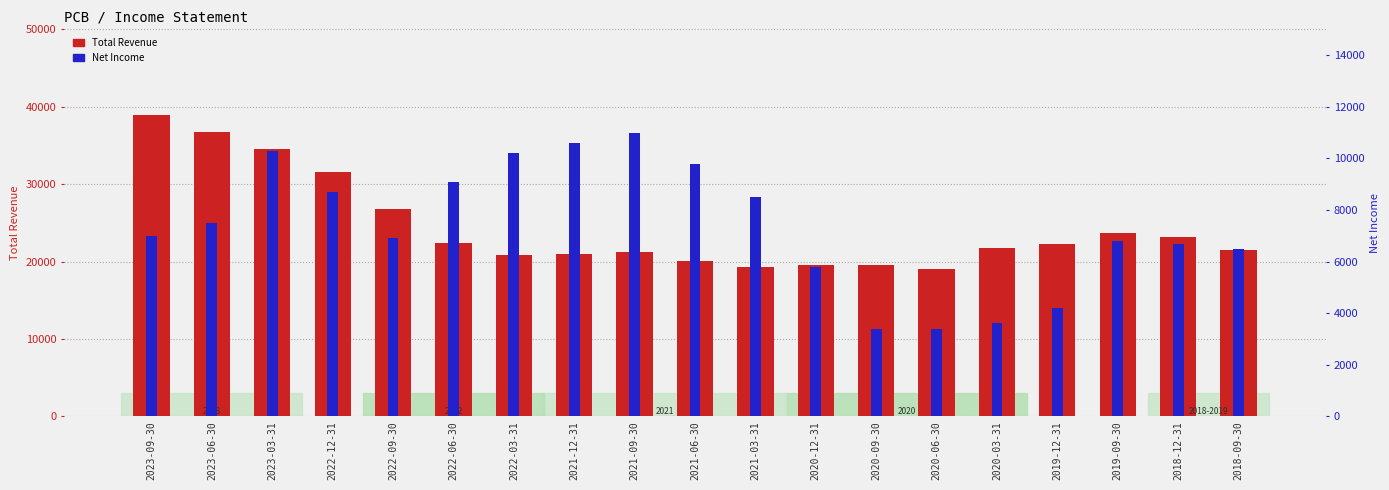

Rank the series by their maximum value, from highest to lowest.

Total Revenue, Net Income